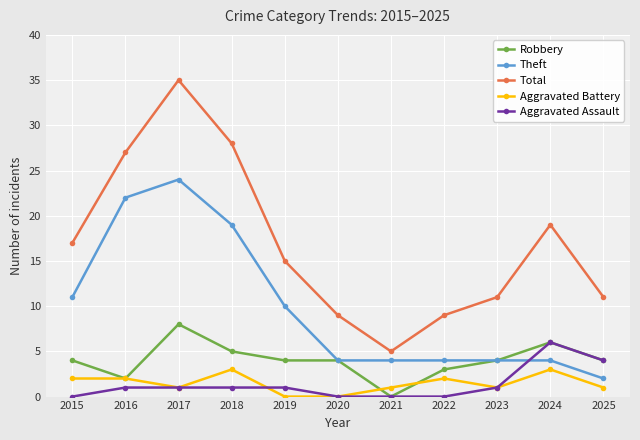

True or false: Total has a value of 9 at 2022.

True